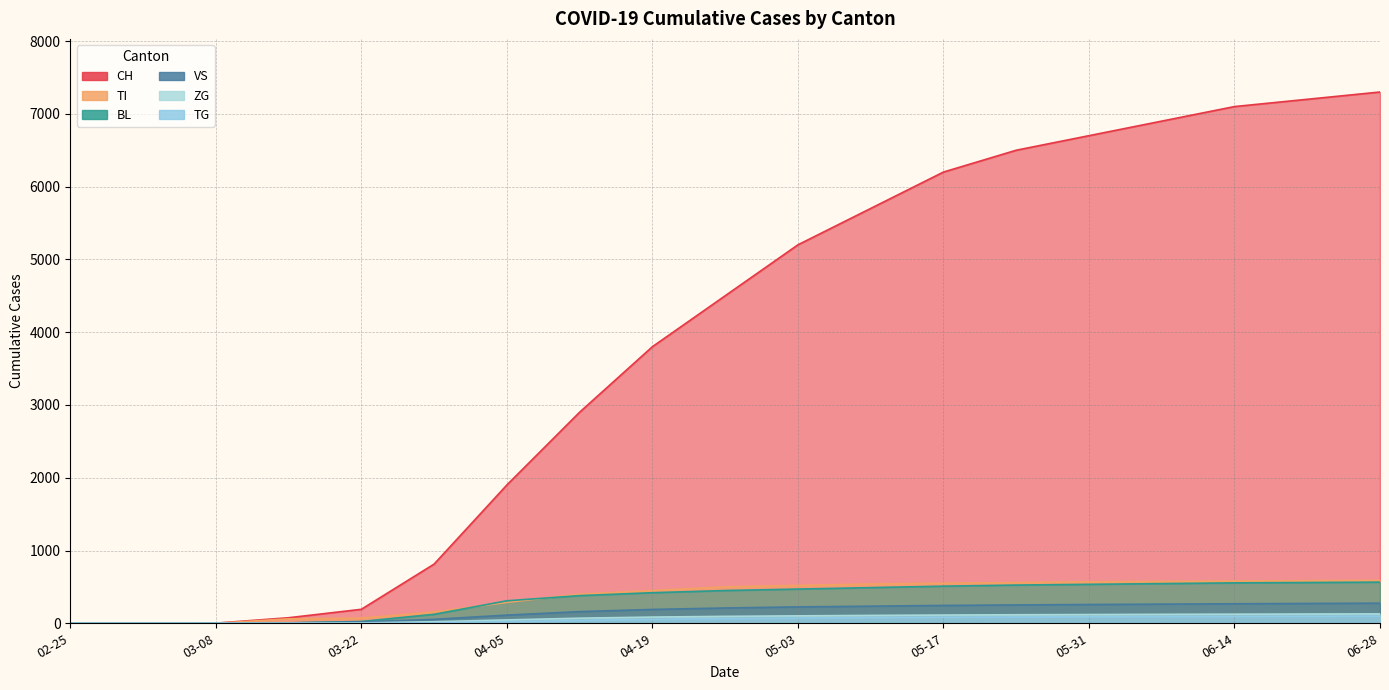

The CH series shows 10393 at 05-31. True or false?

False